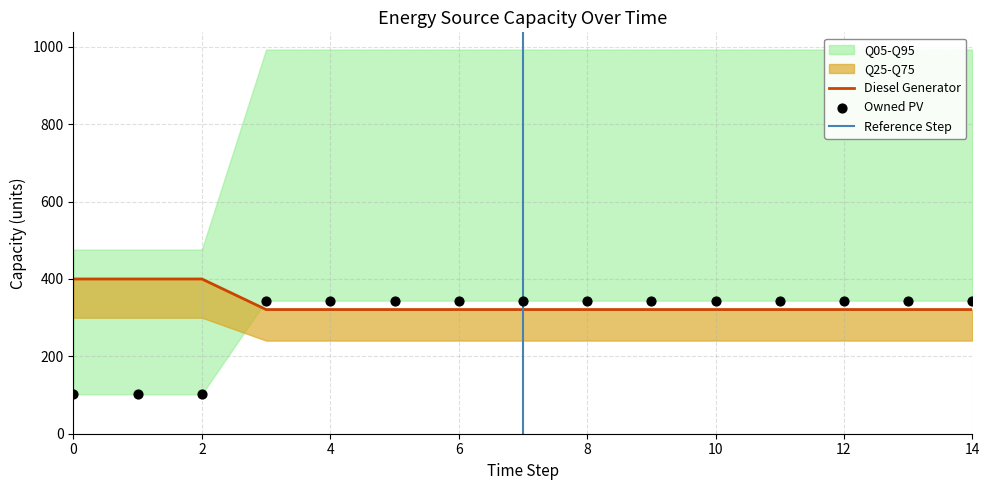

At which category is the sum across all series the highest?

3